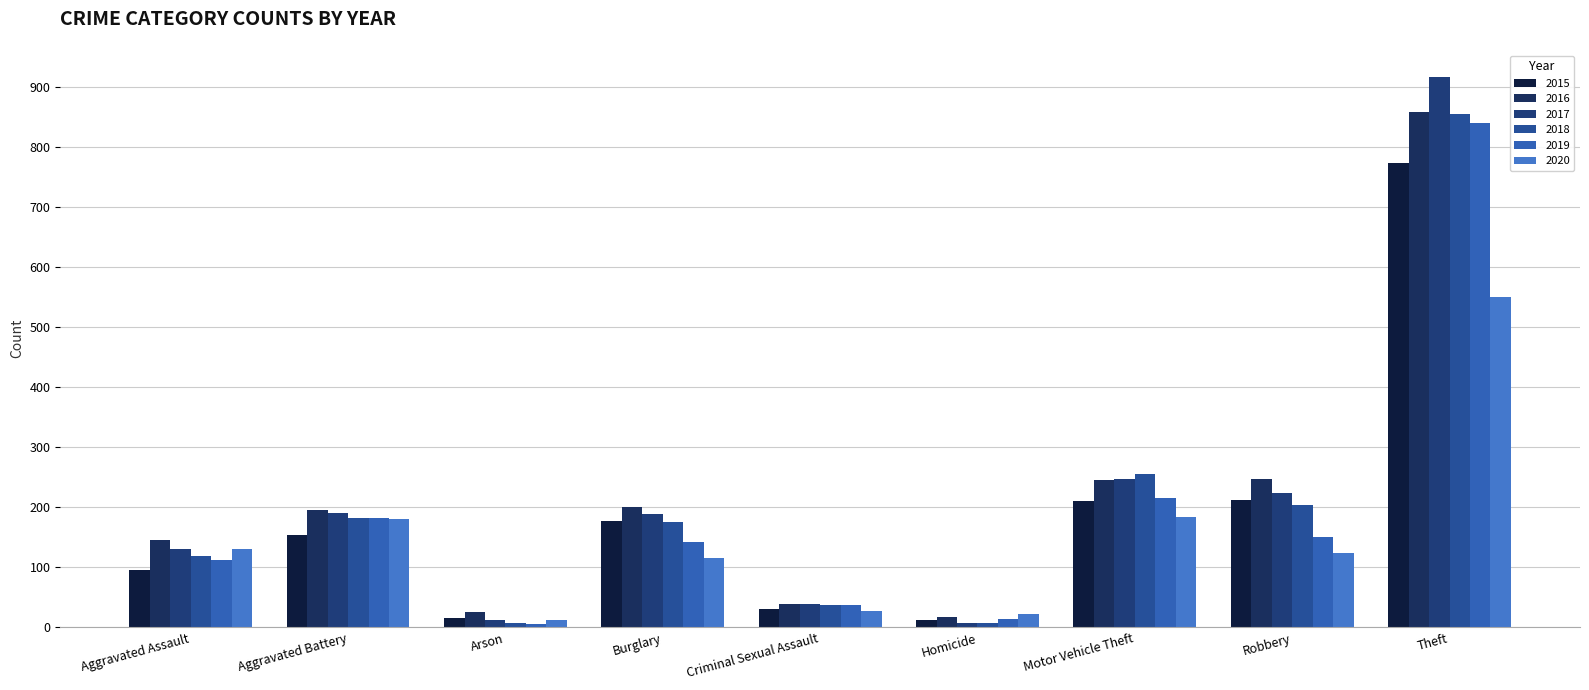

Is the value of 2015 at Robbery greater than the value of 2016 at Aggravated Battery?

Yes